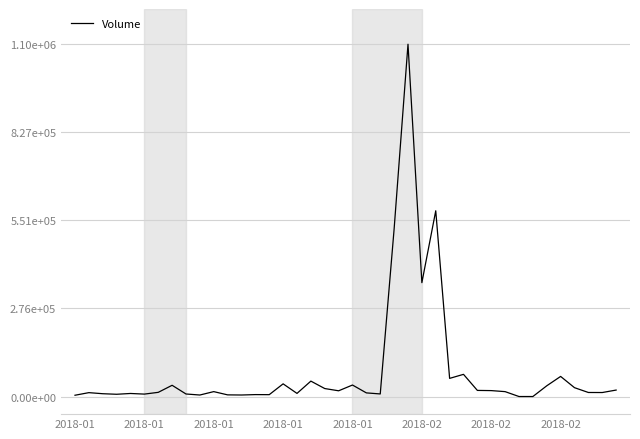

At which category does the chart reach its peak across all series?

24